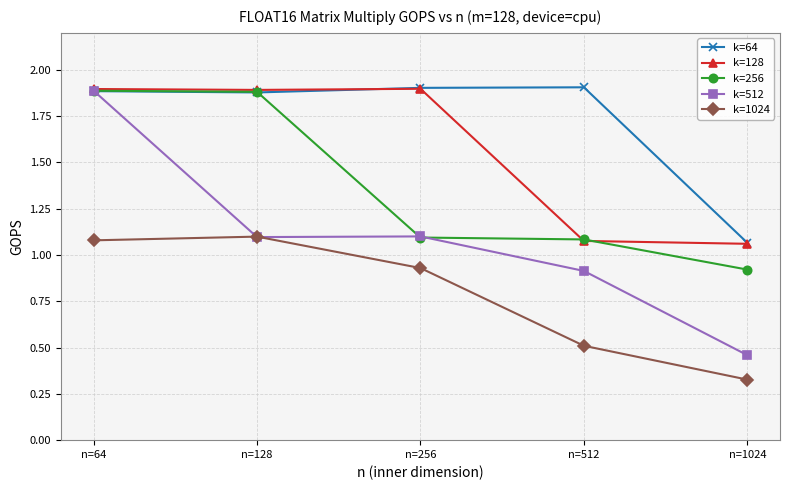

What is the spread (max minus min) of values at n=64?

0.8